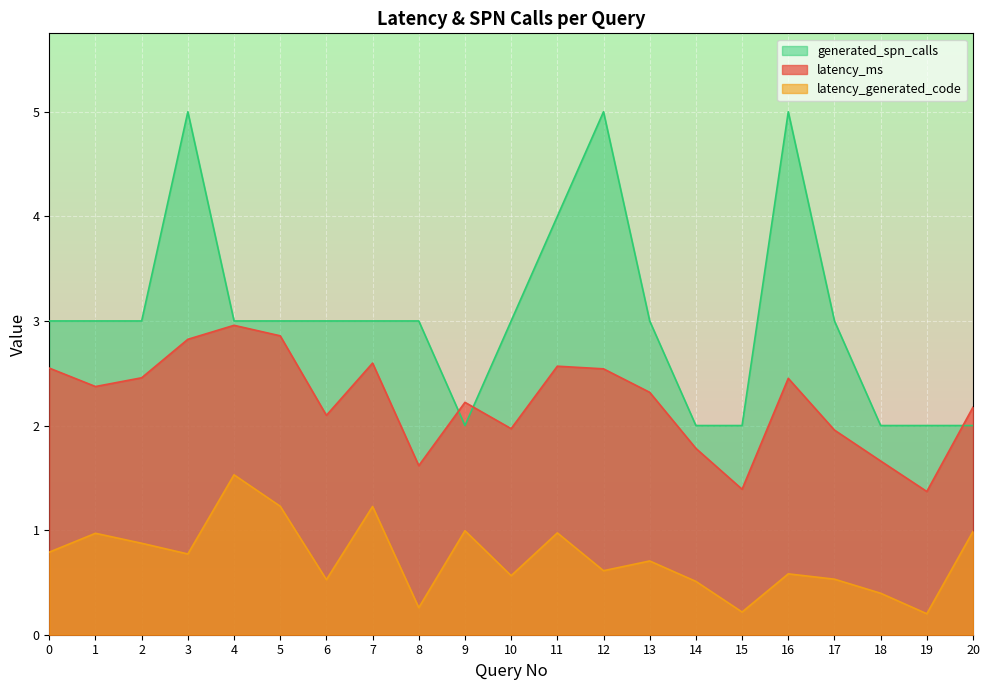

At which category does latency_generated_code reach its first local peak?

1